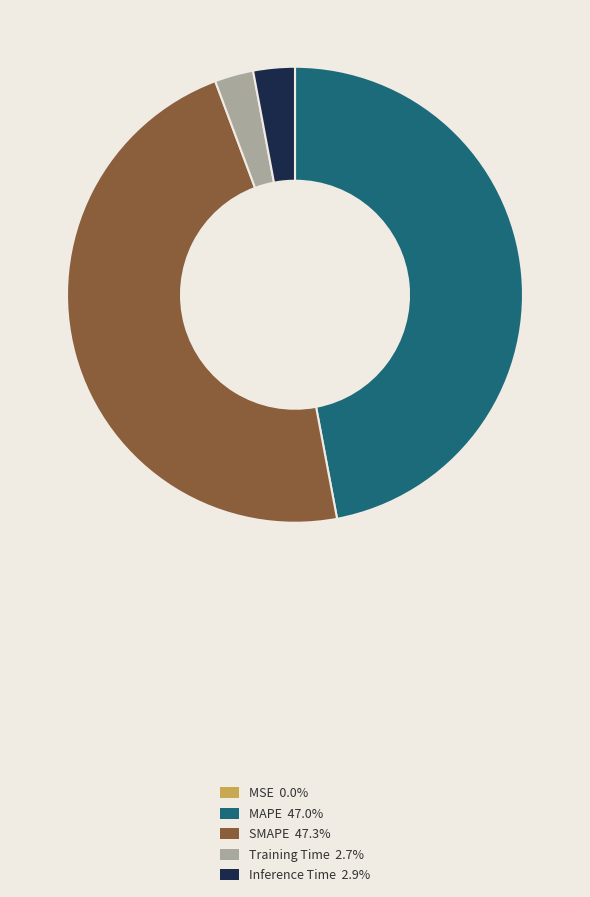

Is the sum of MAPE and SMAPE greater than half?

Yes